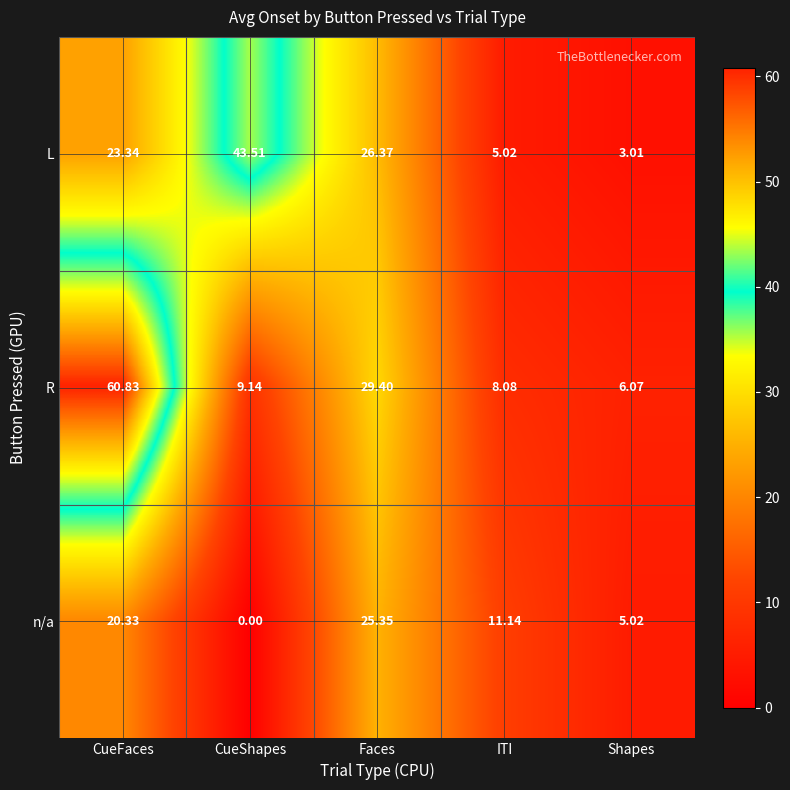

How many series are shown in this chart?

3